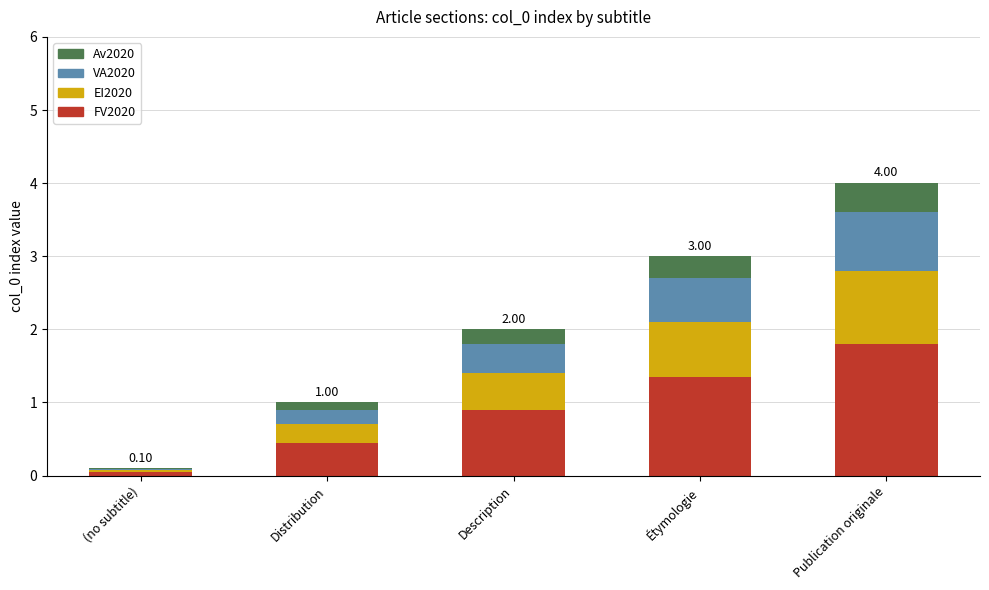

At which category is the sum across all series the highest?

Publication originale